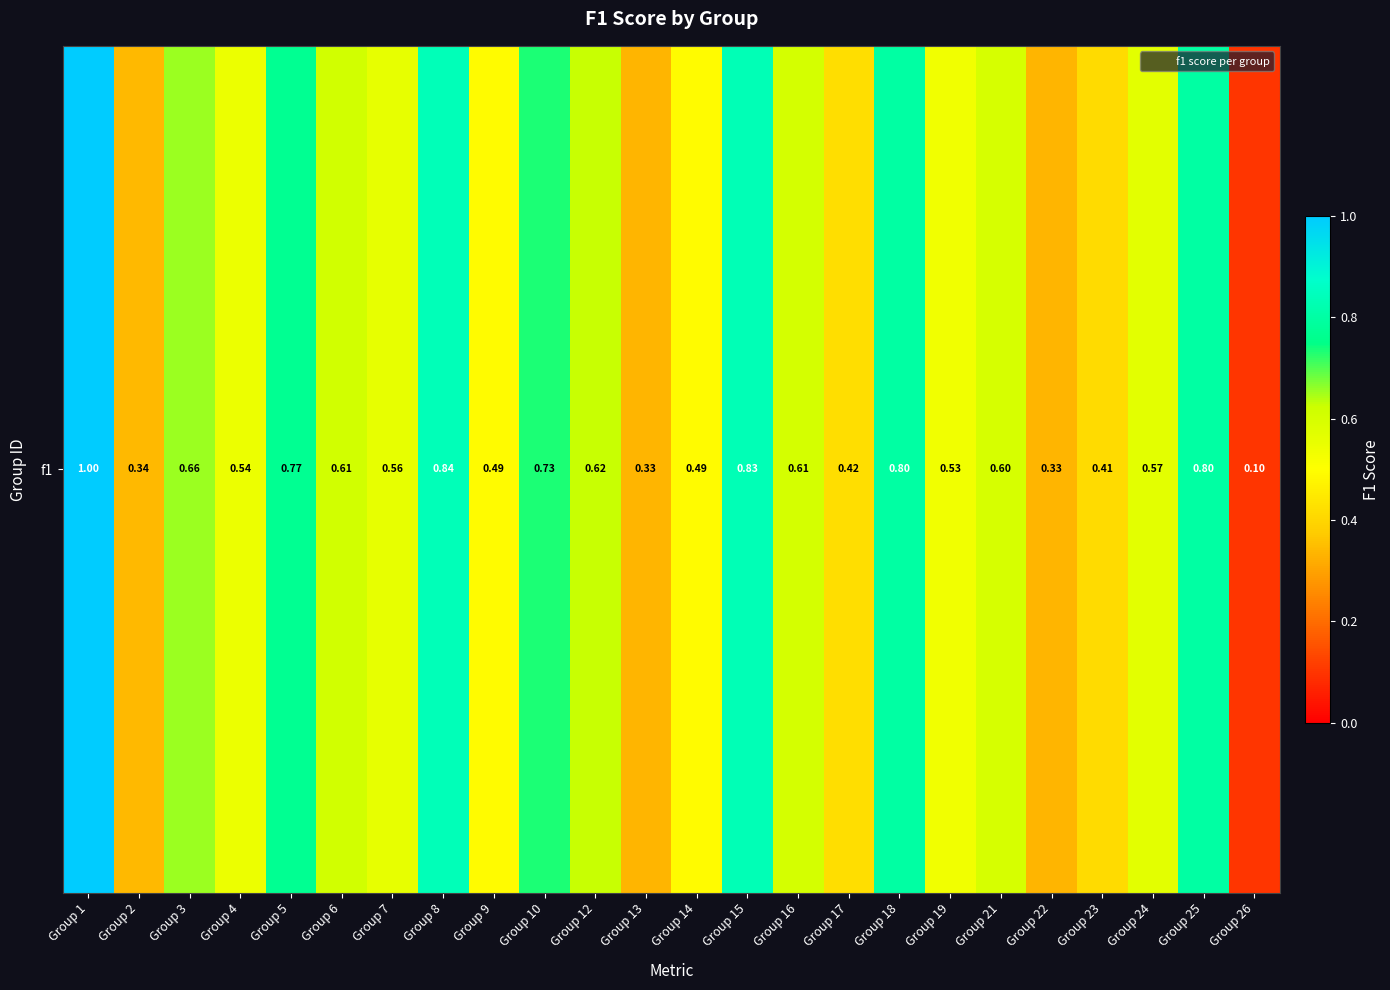

What is the greatest value displayed?

1.0